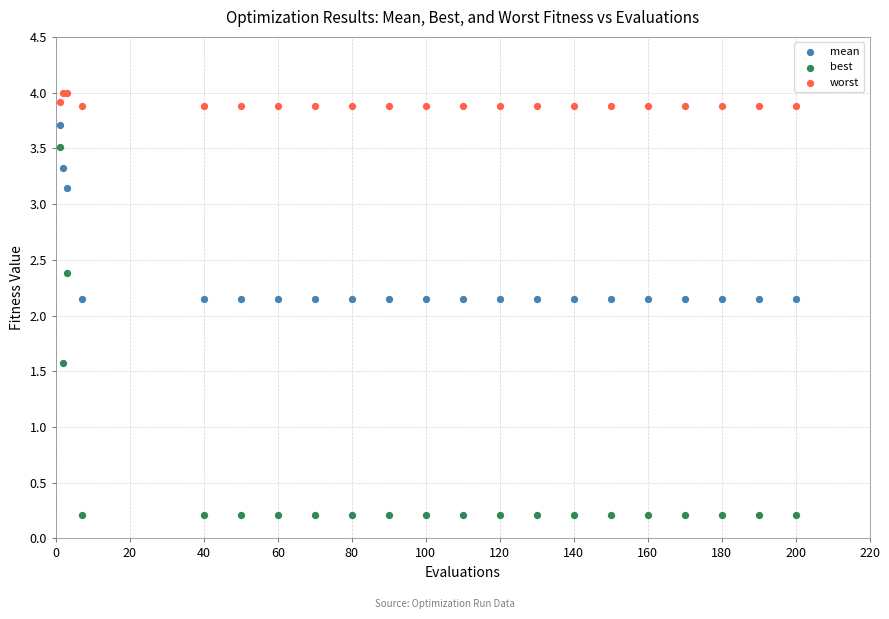

In the worst series, what Y value is closest to 3?

3.9